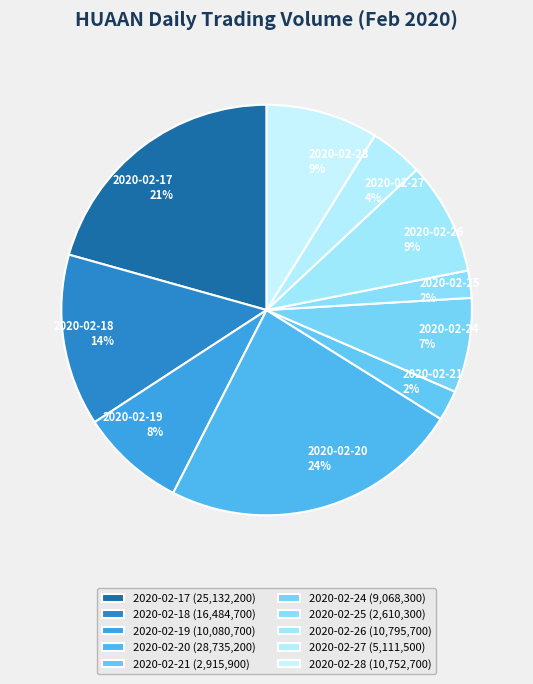

To the nearest percent, what is the combined percentage of 2020-02-21 and 2020-02-18?

16%